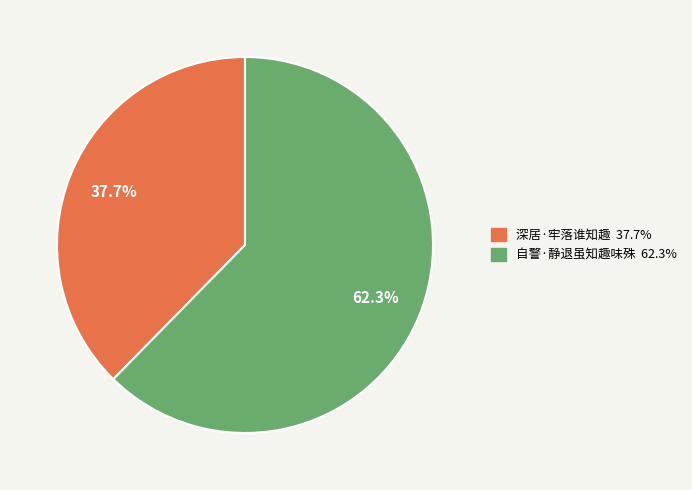

Which category accounts for the majority?

自警·静退虽知趣味殊